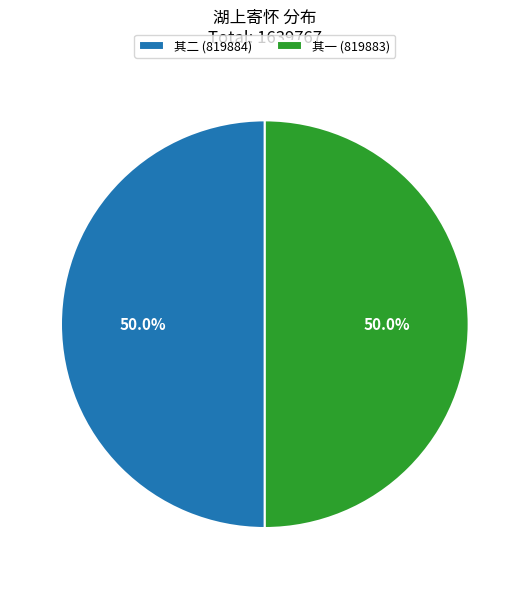

What is the total percentage of 其二 (819884) and 其一 (819883)?

100.0%